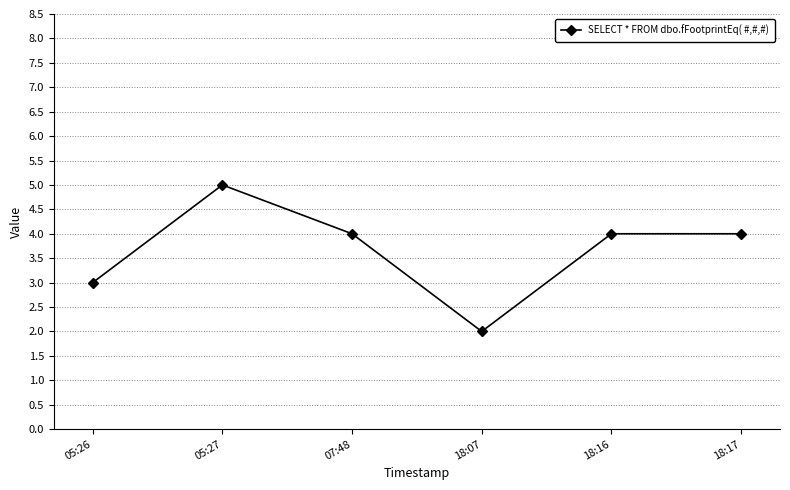

Between 05:27 and 07:48, which is larger?

05:27